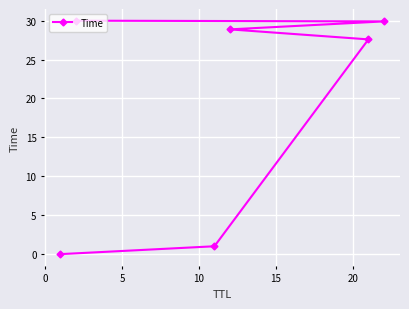

How many data points are above 28?

3